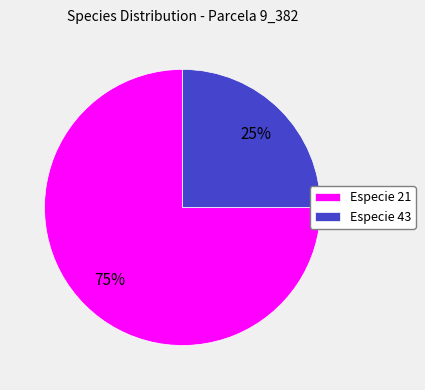

Count the number of slices in the pie.

2